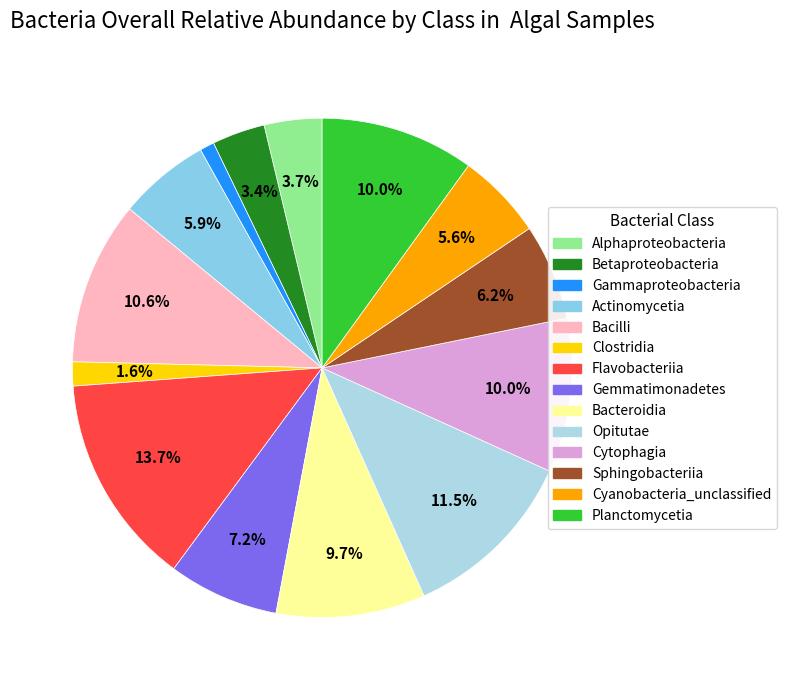

How many slices are in this pie chart?

14